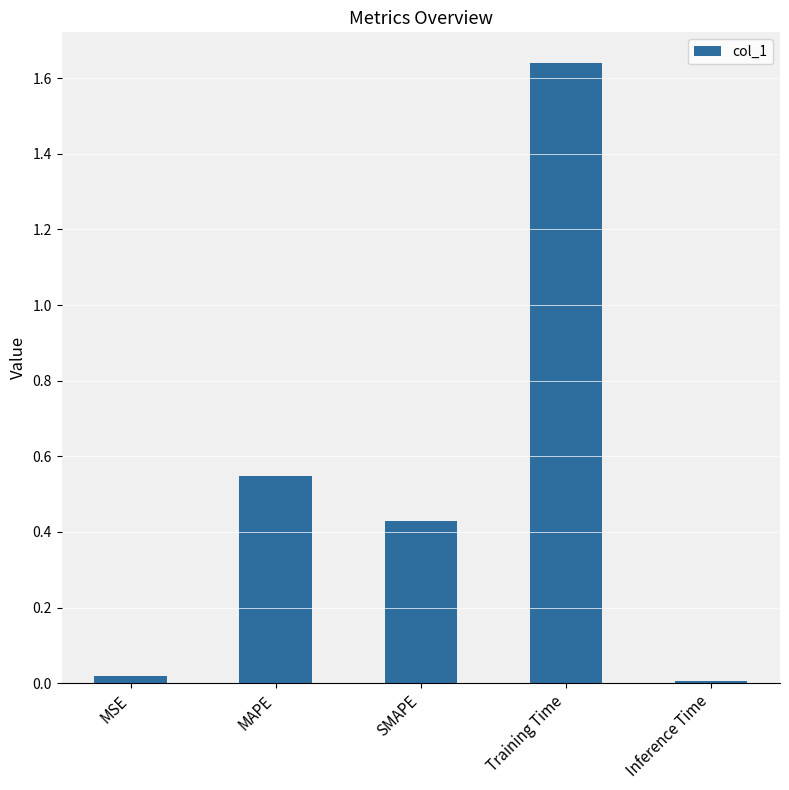

Which label corresponds to the smallest value in the chart?

Inference Time